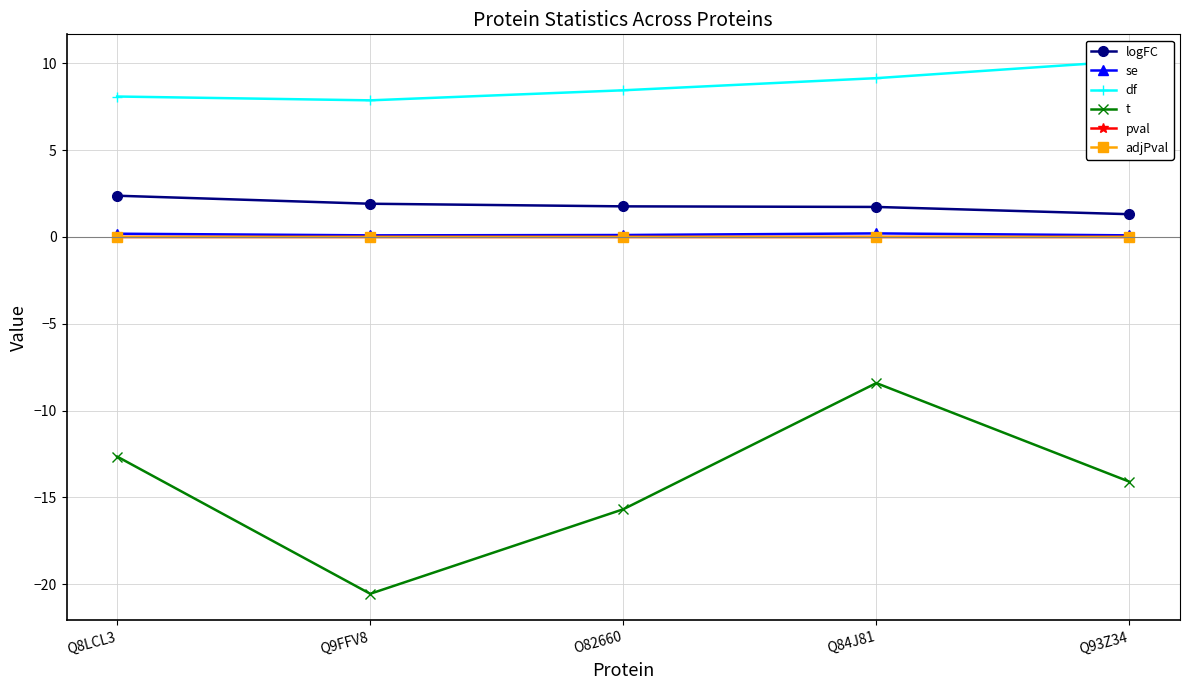

Does the chart have visible grid lines?

Yes